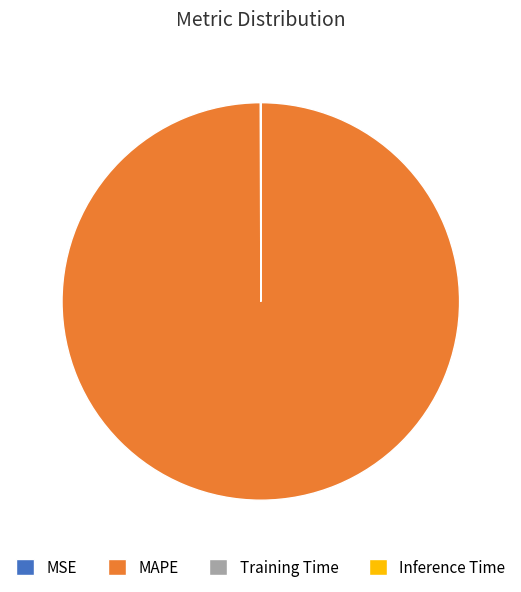

Which category has the biggest portion of the pie?

MAPE